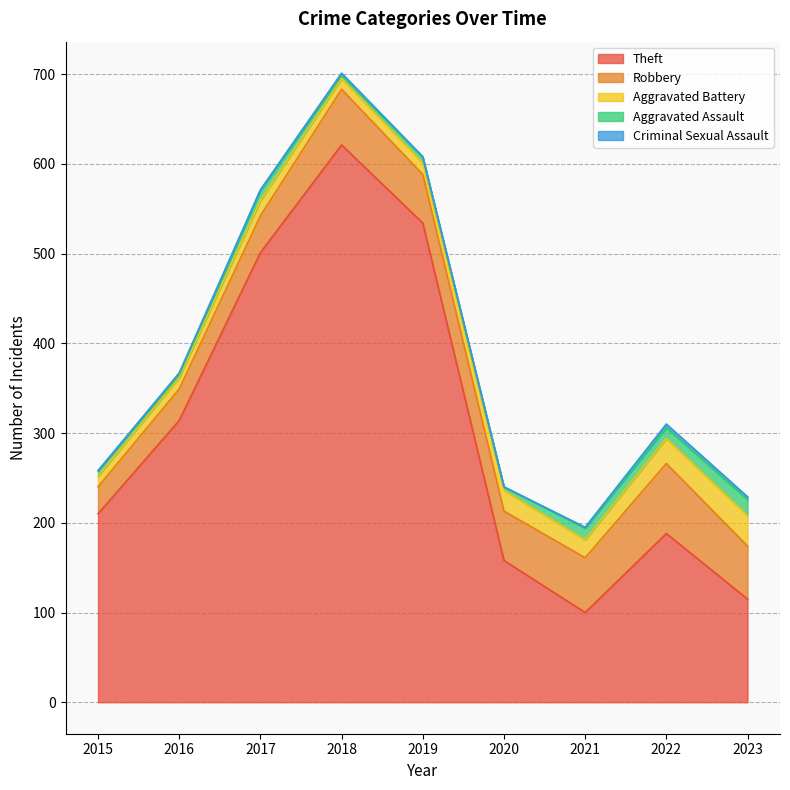

Which category has the highest value in the Aggravated Battery series?

2023